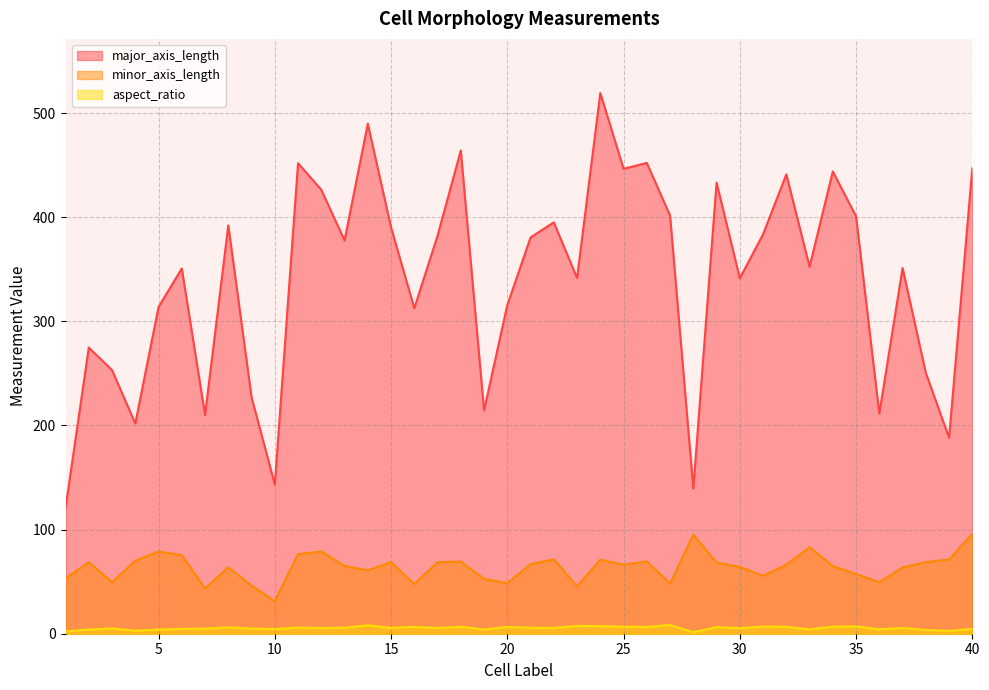

Which series has the largest total across all categories?

major_axis_length